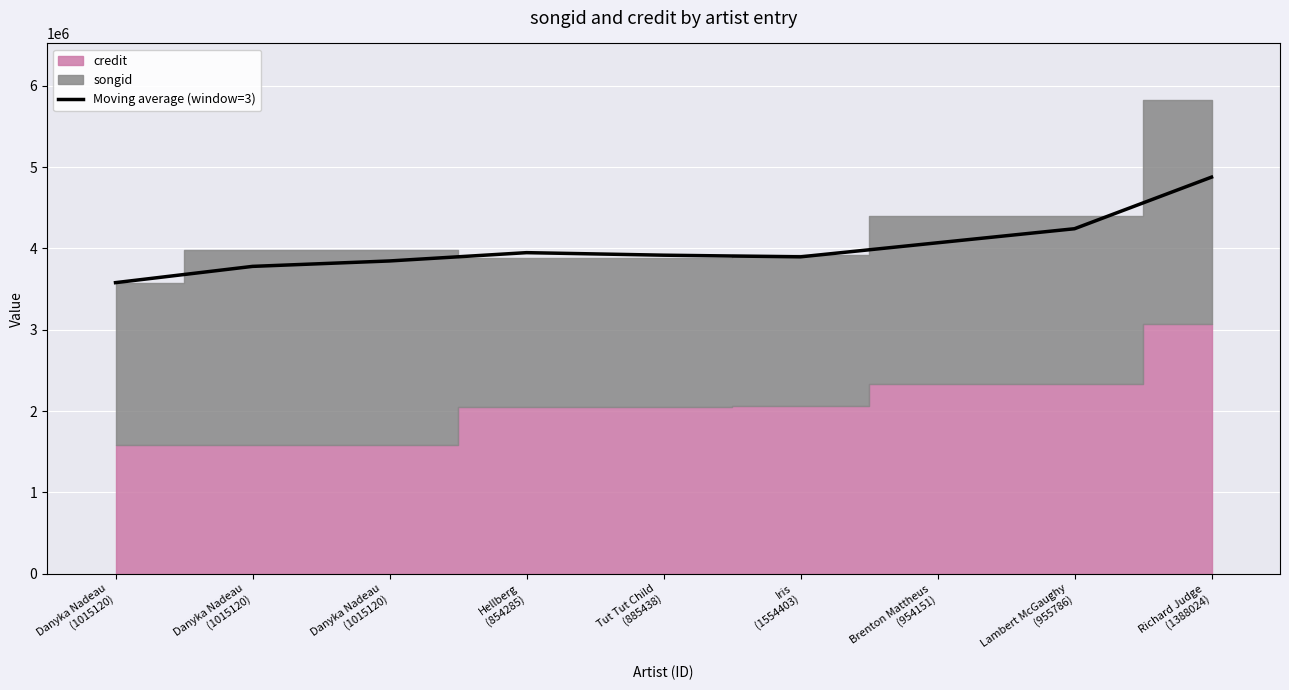

The chart shows a value of 4241161.7 at Lambert McGaughy
(955786). True or false?

True